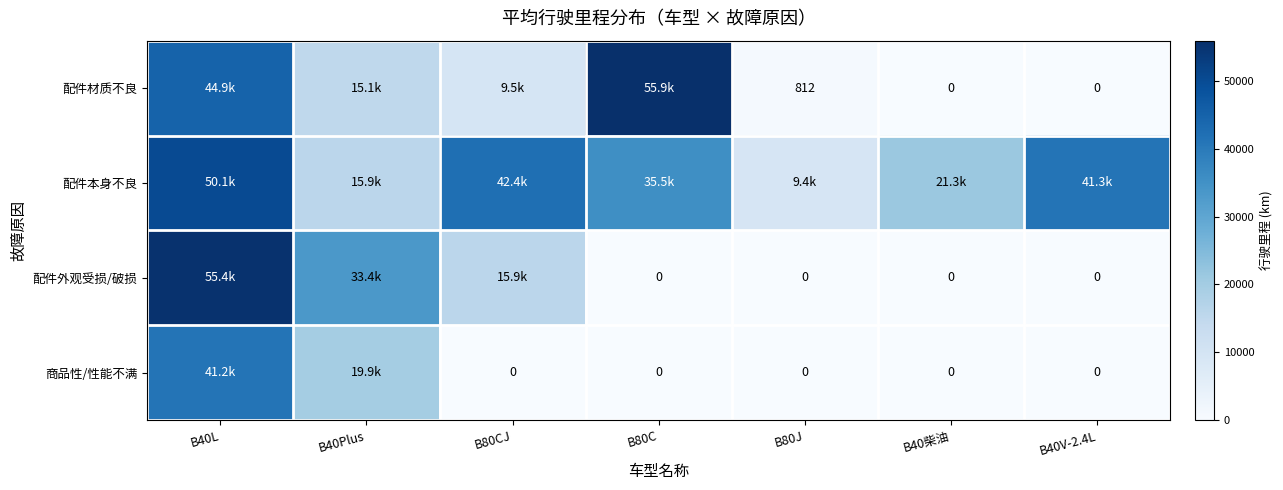

The value of 配件材质不良 at B40柴油 is -37759. True or false?

False